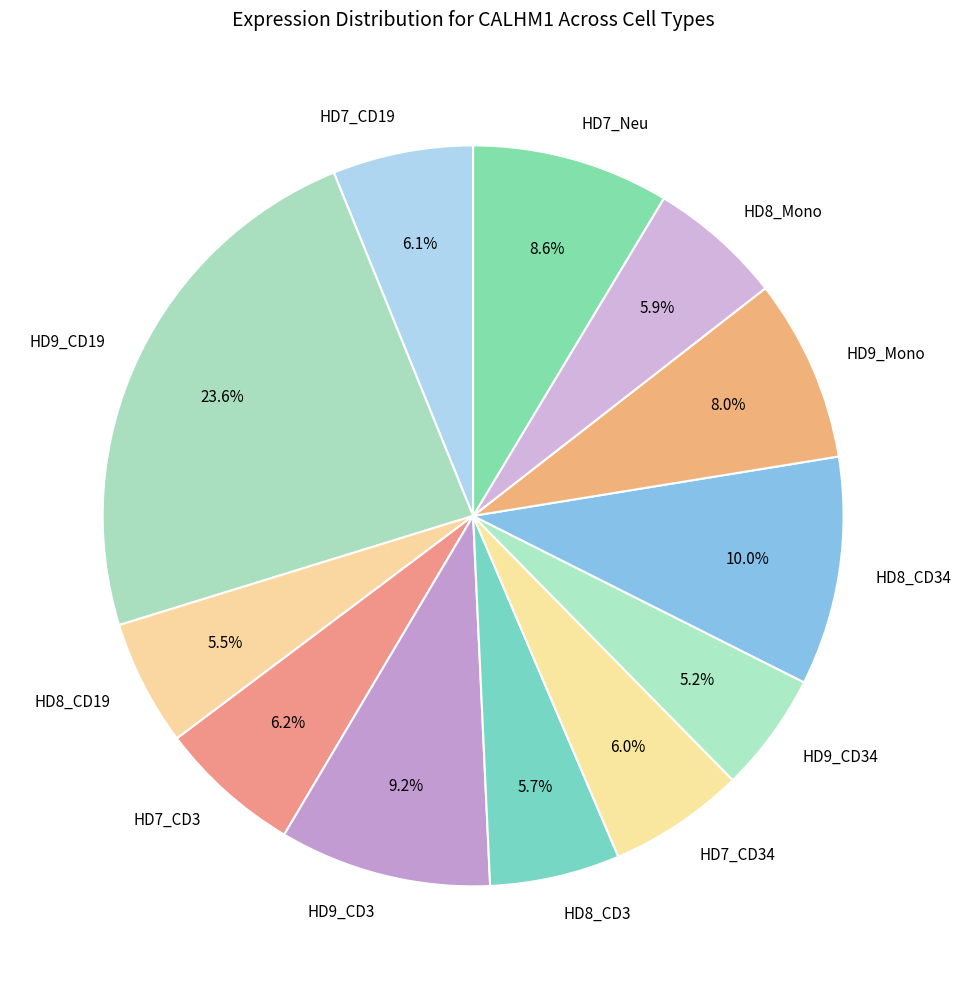

Which slice is the largest?

HD9_CD19